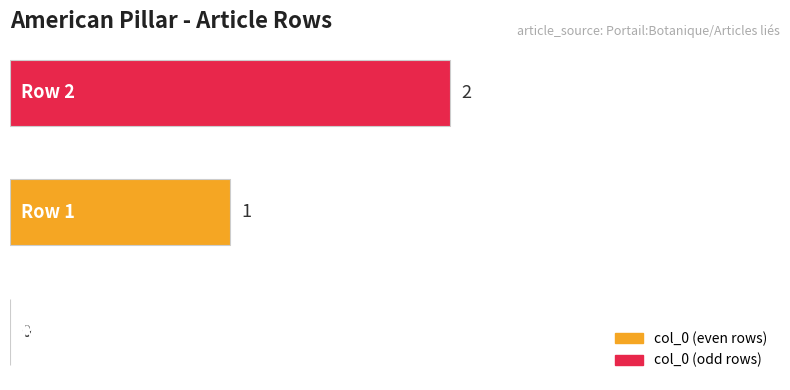

How many values are between 0 and 2?

3